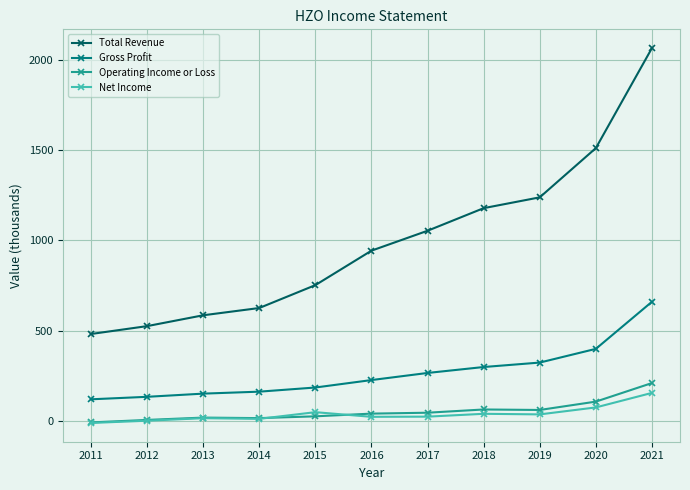

What are all the series names shown in the legend?

Total Revenue, Gross Profit, Operating Income or Loss, Net Income